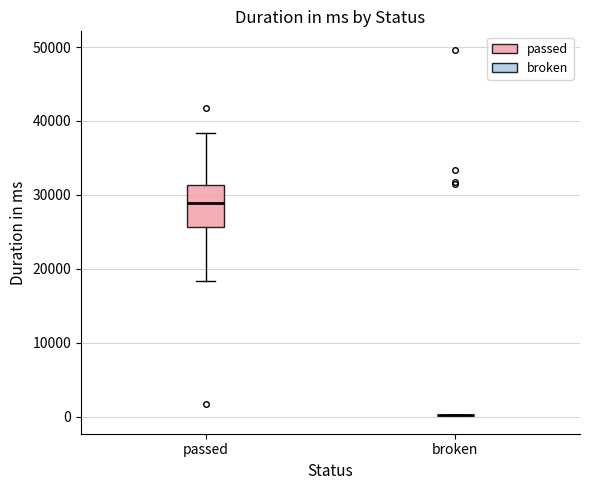

Which box is the tallest, from its lower edge to its upper edge?

passed